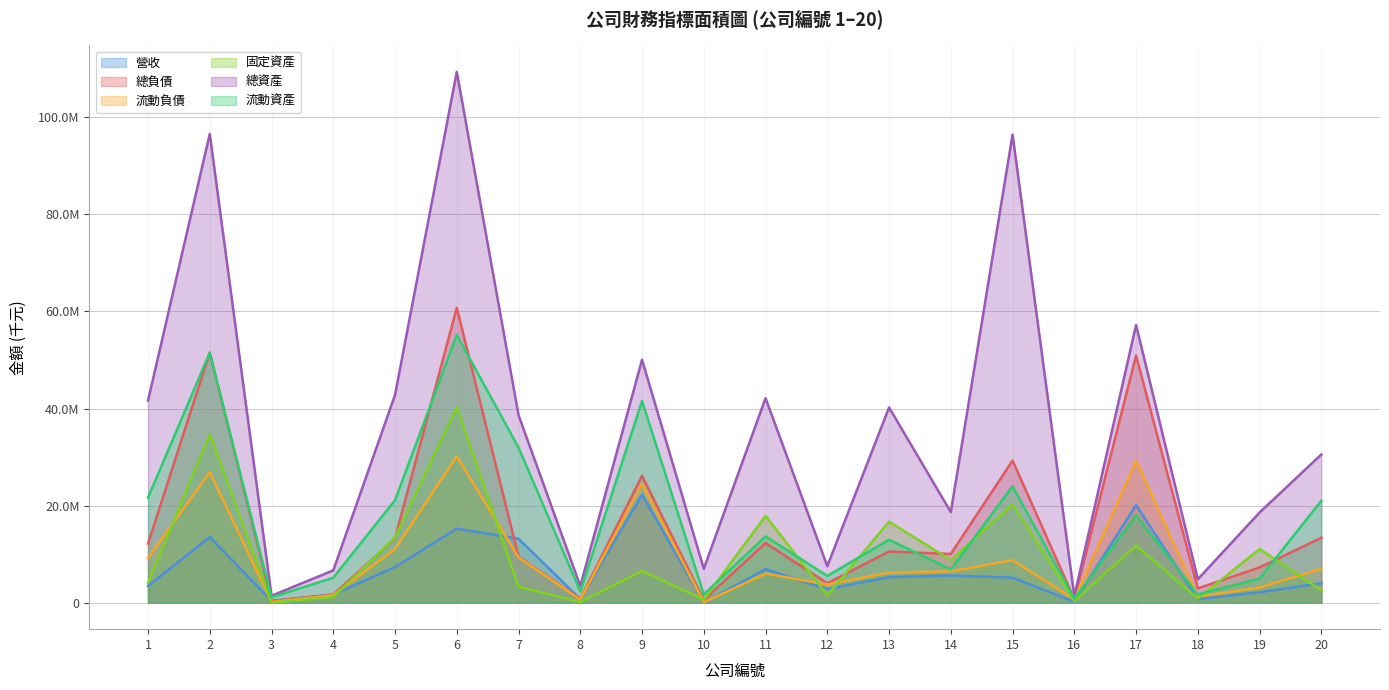

Where does the 總負債 series first go above 10527161?

1